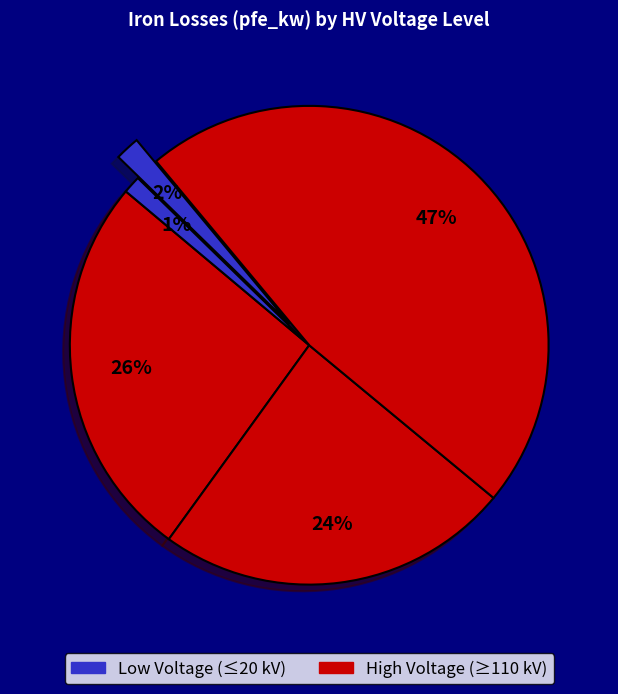

Count the number of slices in the pie.

5